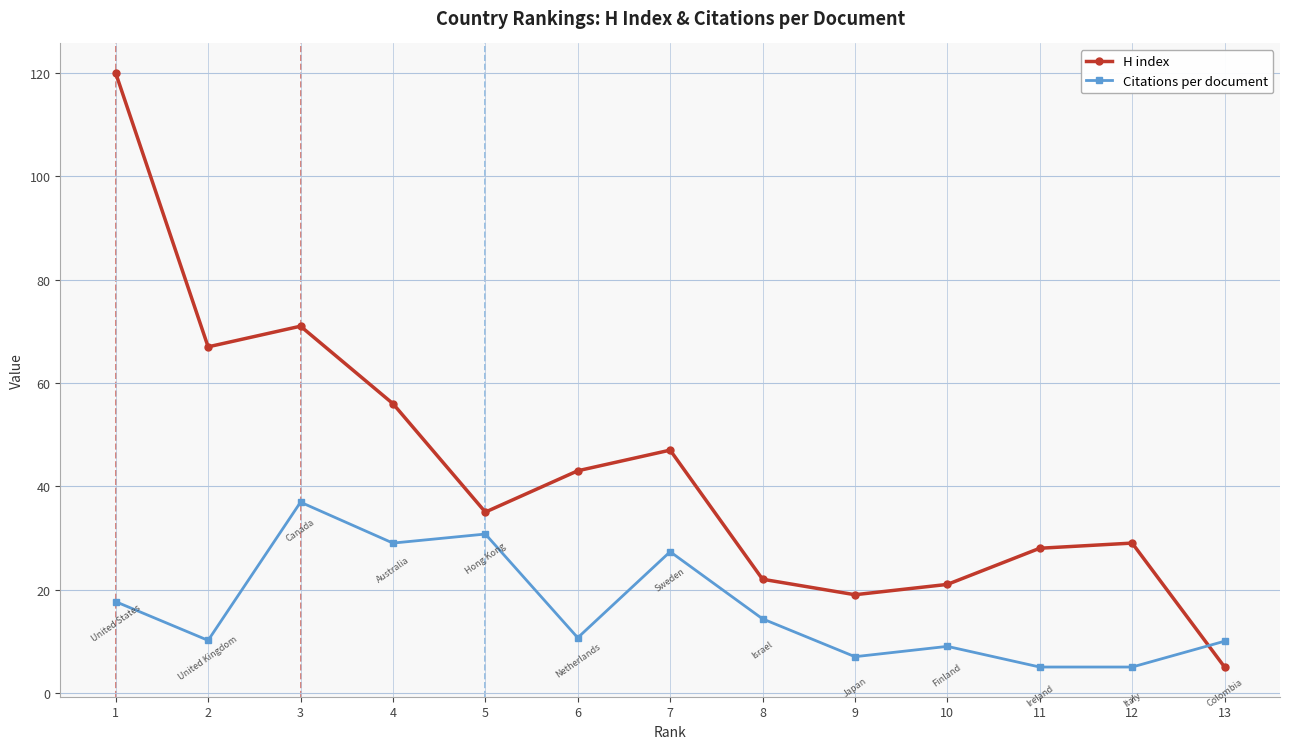

True or false: H index has more than 0 points higher than both neighbors.

True